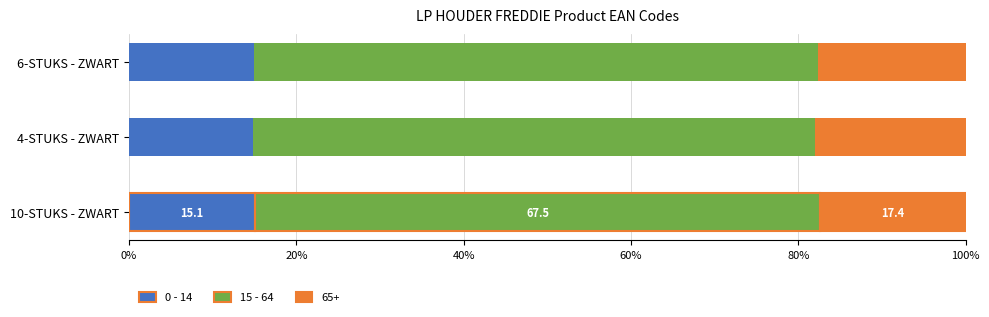

The value of 0 - 14 at 6-STUKS - ZWART is 15.0. True or false?

True